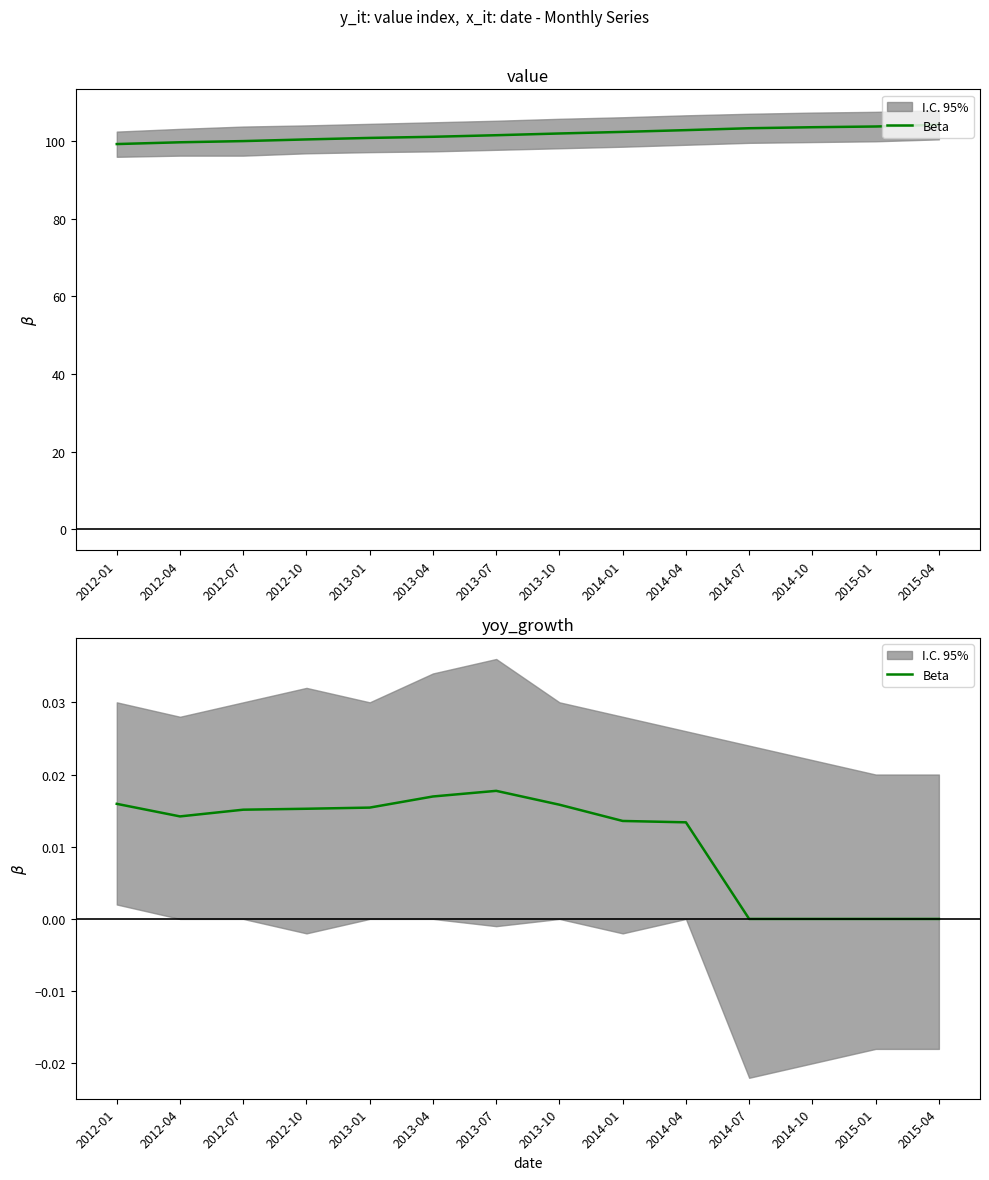

Rank the categories by value from lowest to highest.

2014-07, 2014-10, 2015-01, 2015-04, 2014-04, 2014-01, 2012-04, 2012-07, 2012-10, 2013-01, 2013-10, 2012-01, 2013-04, 2013-07